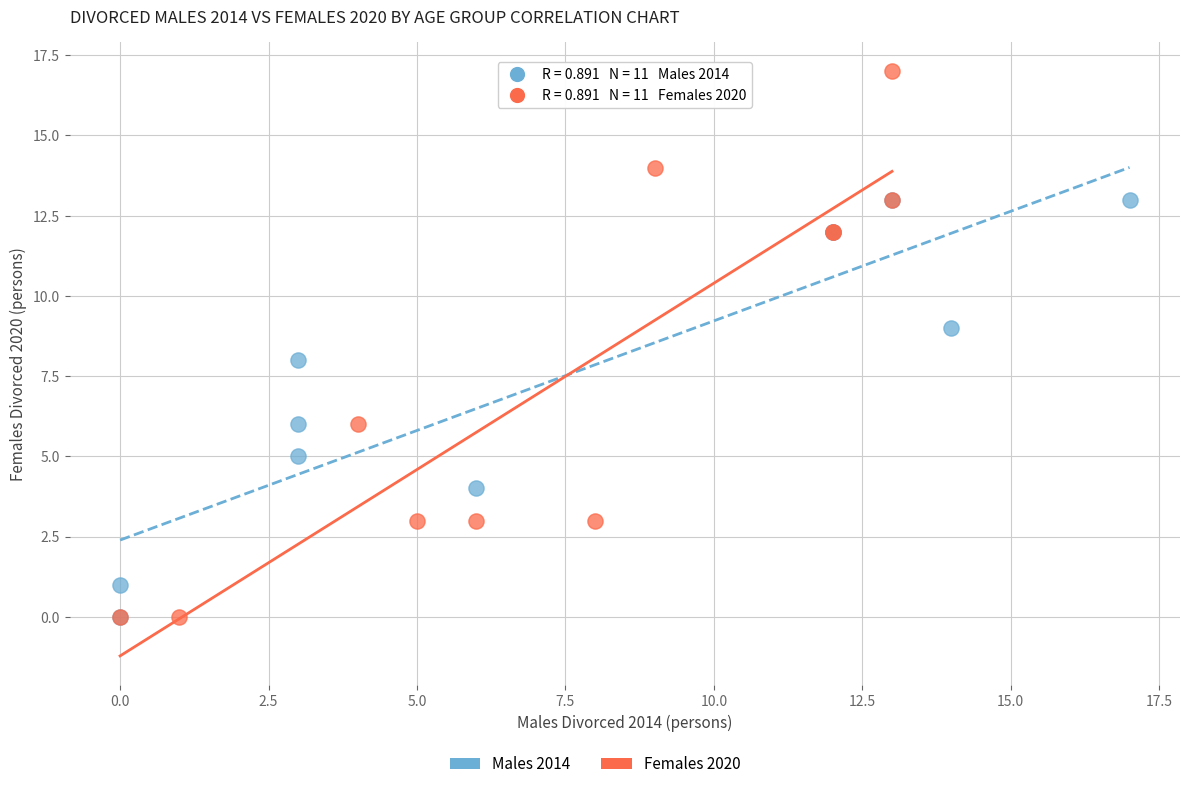

Which series reaches the maximum Y coordinate?

Females 2020